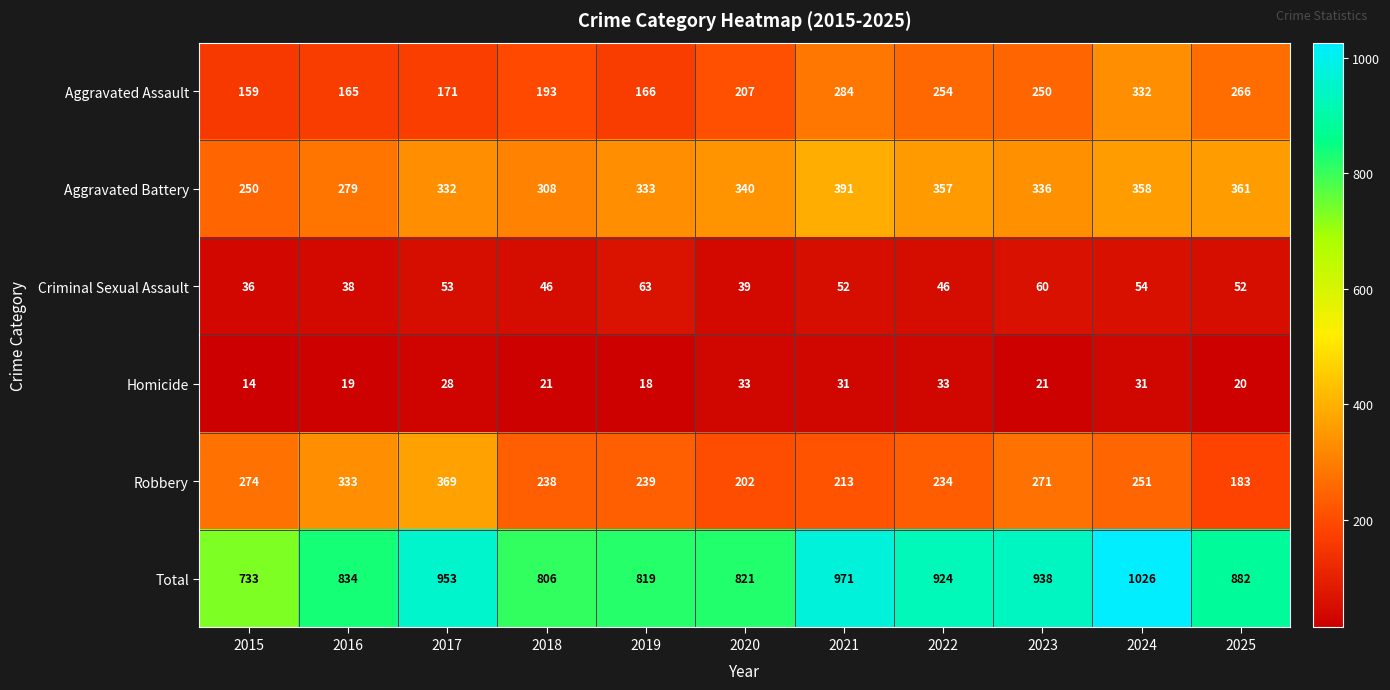

What is the highest value of the Total series?

1026